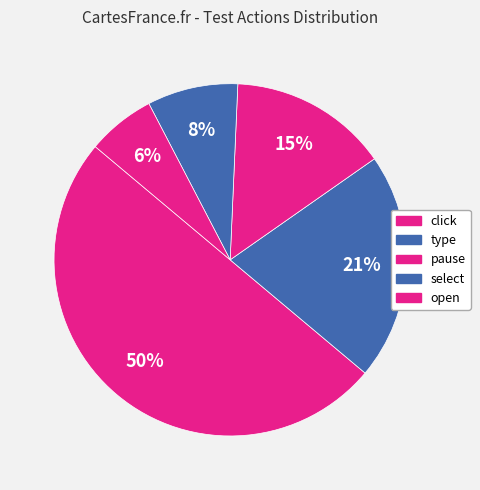

How many slices are in this pie chart?

5